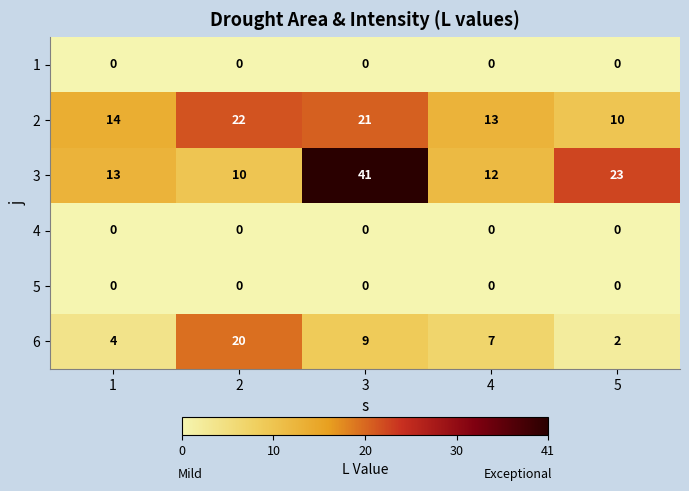

Read the 3 value at 1, to the nearest 10.

10